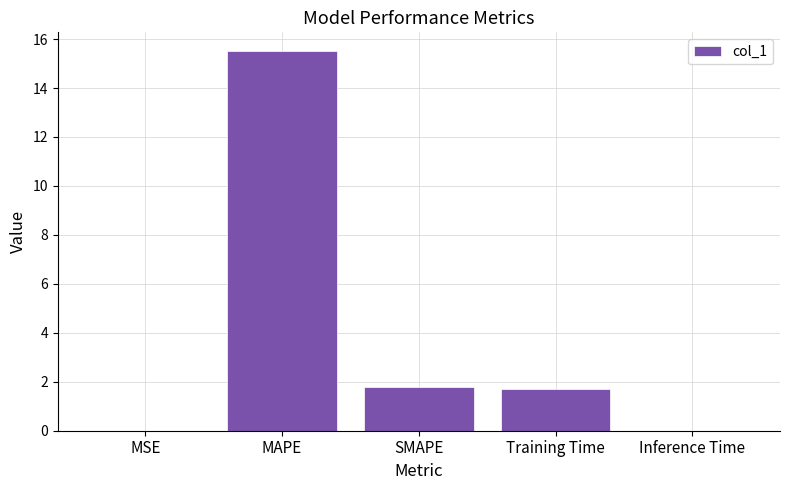

Read the value at MAPE.

15.5